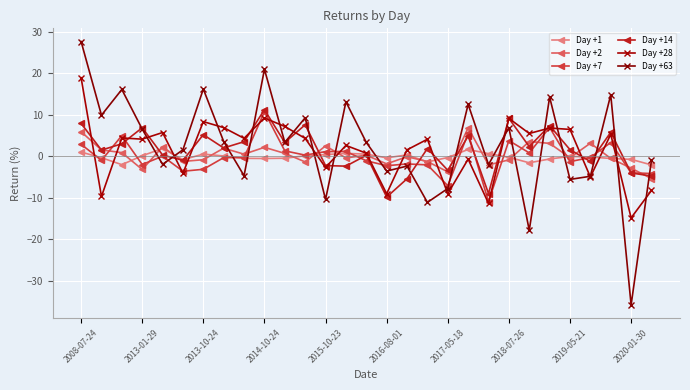

In Day +7, how many points are lower than both neighbors (excluding endpoints)?

9